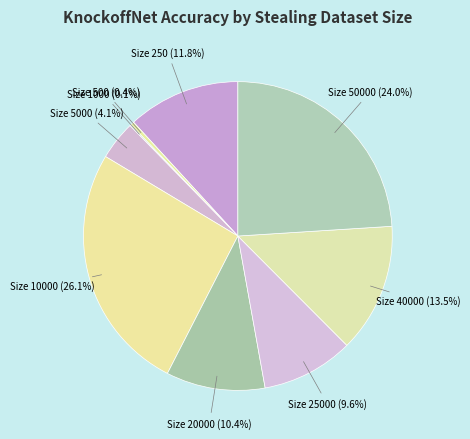

What portion of the pie excludes Size 250?

88.2%